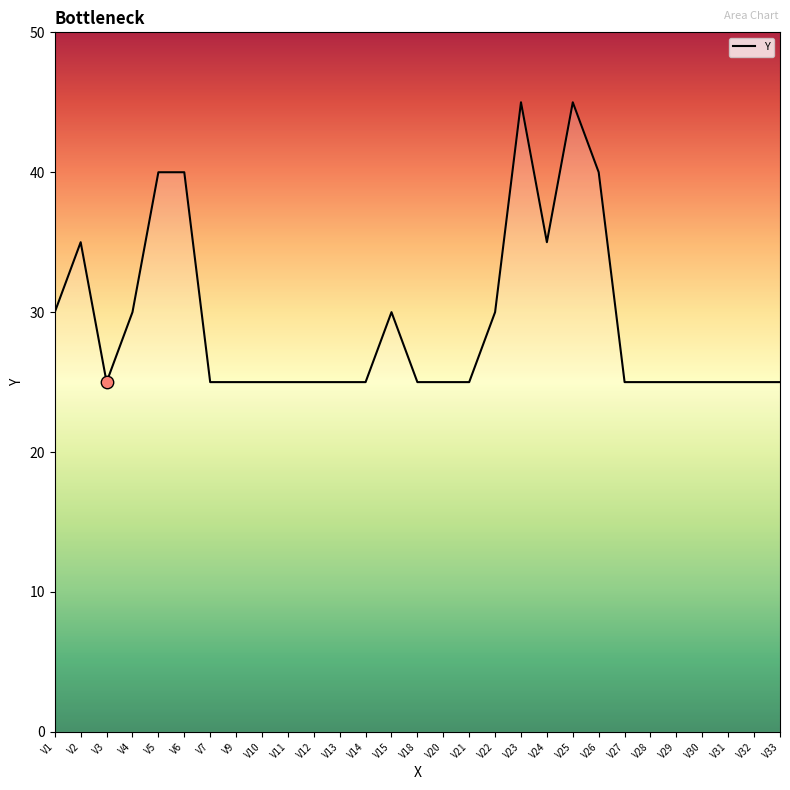

What is the ratio of the value at V13 to the value at V1?

0.8